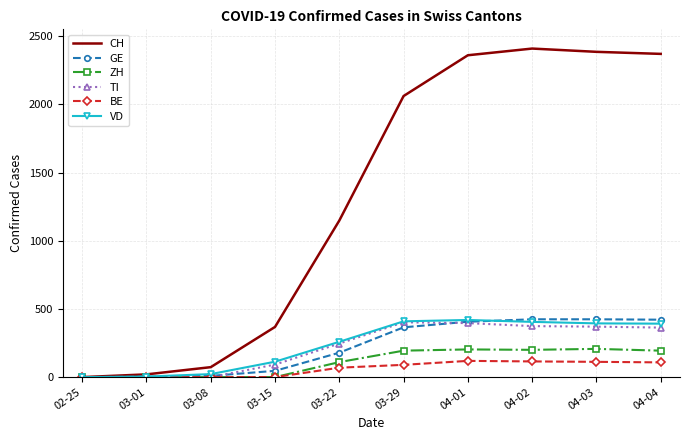

Which series has the largest range (max minus min)?

CH